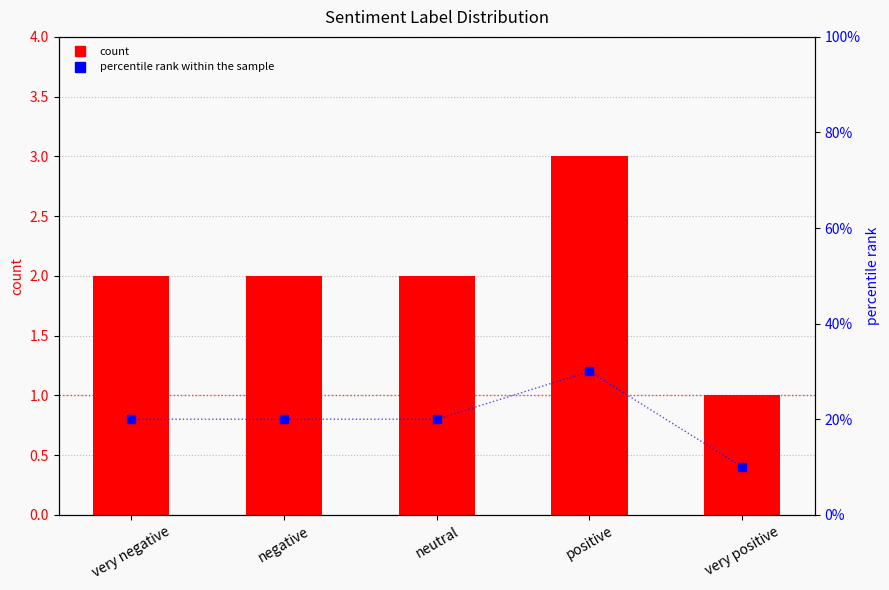

Is the value of percentile rank within the sample at neutral greater than the value of count at positive?

Yes